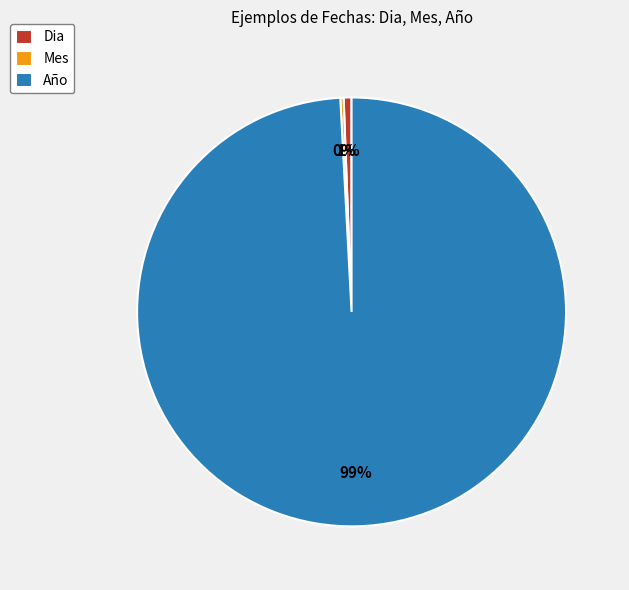

To the nearest percent, what portion does Dia represent?

1%